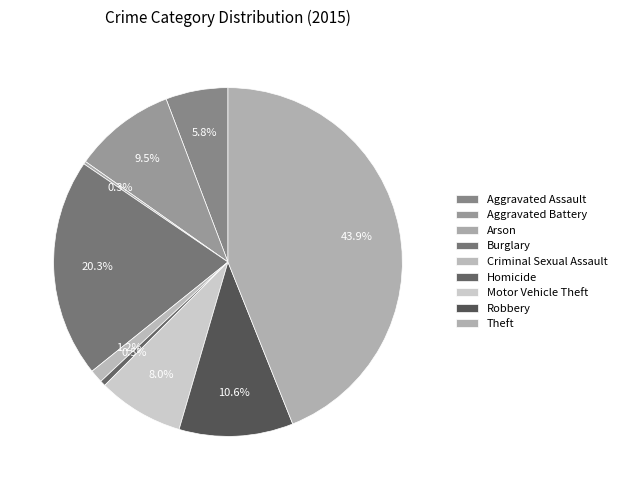

Rank the categories by value from lowest to highest.

Arson, Homicide, Criminal Sexual Assault, Aggravated Assault, Motor Vehicle Theft, Aggravated Battery, Robbery, Burglary, Theft